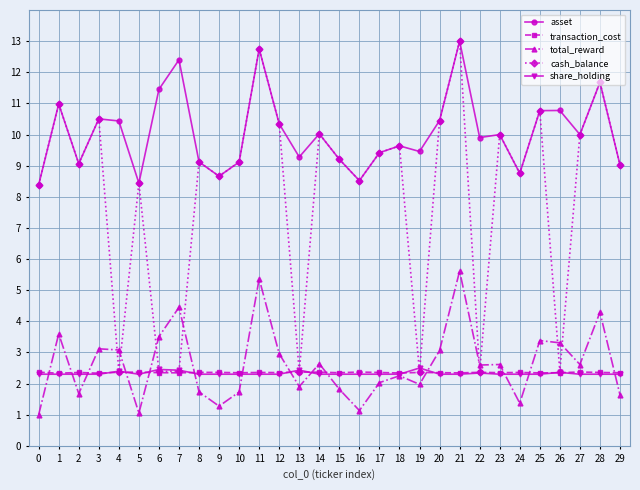

Read the asset value at 10.

9.1